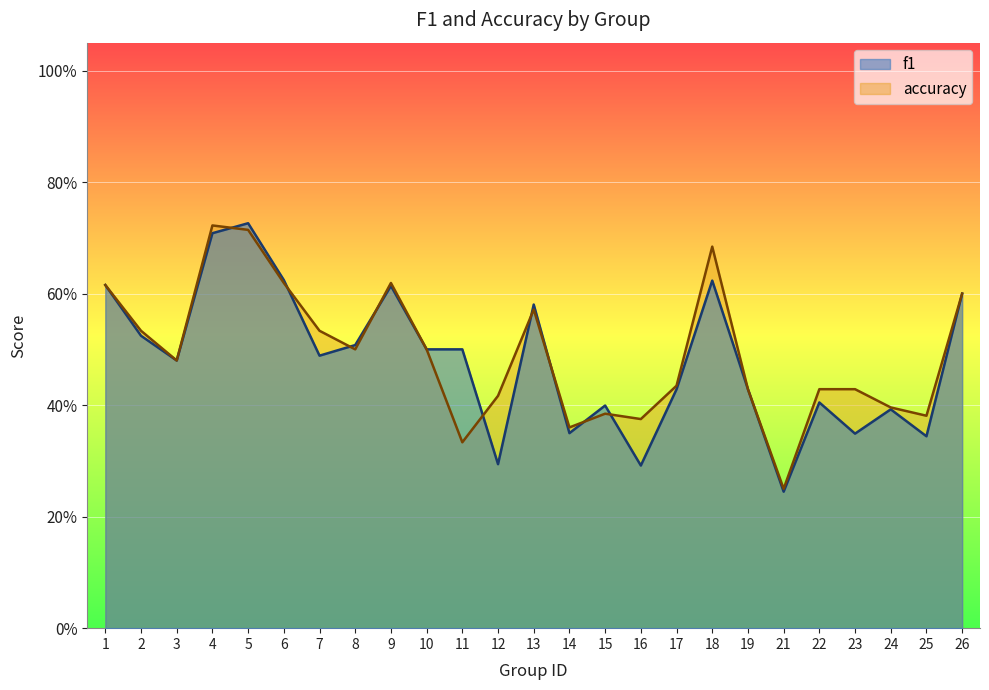

At which label does f1 reach its peak?

5